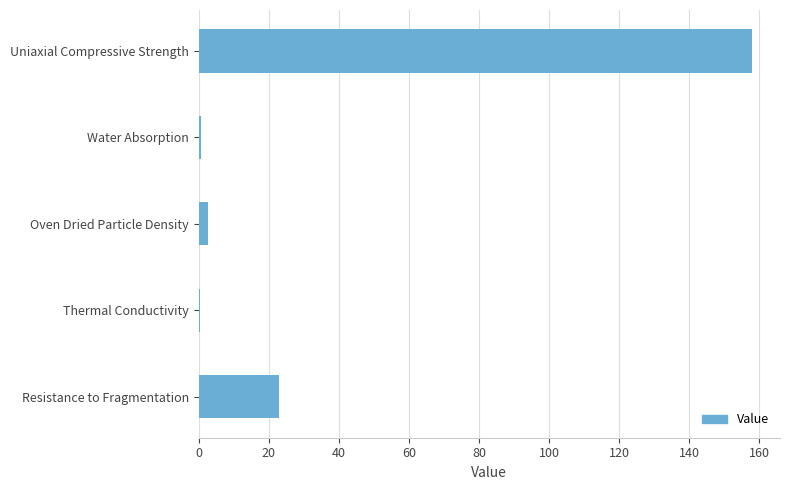

What is the sum of all values?

184.7